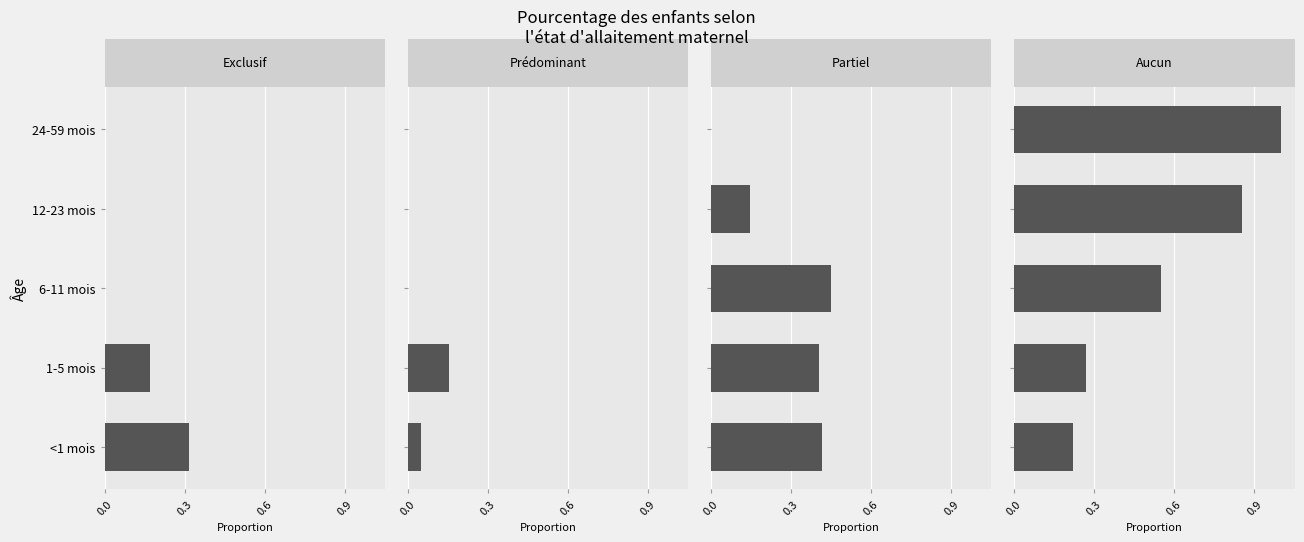

Reading right to left, list all the values displayed in this chart.

Exclusif: 0.0	0.0	0.0	0.2	0.3
Prédominant: 0.0	0.0	0.0	0.2	0.1
Partiel: 0.0	0.1	0.4	0.4	0.4
Aucun: 1.0	0.9	0.6	0.3	0.2